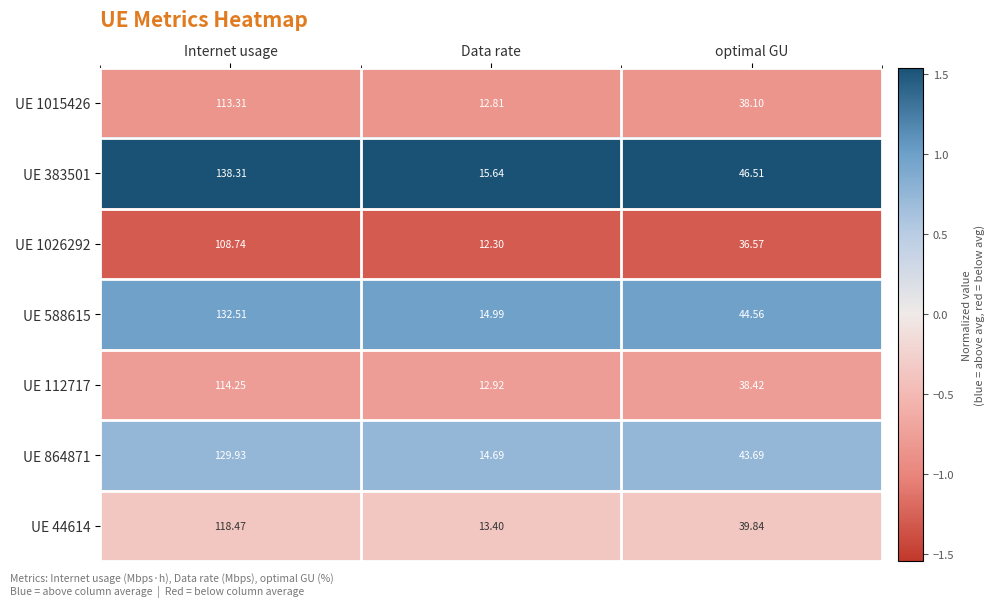

At which category does the chart reach its minimum across all series?

Data rate